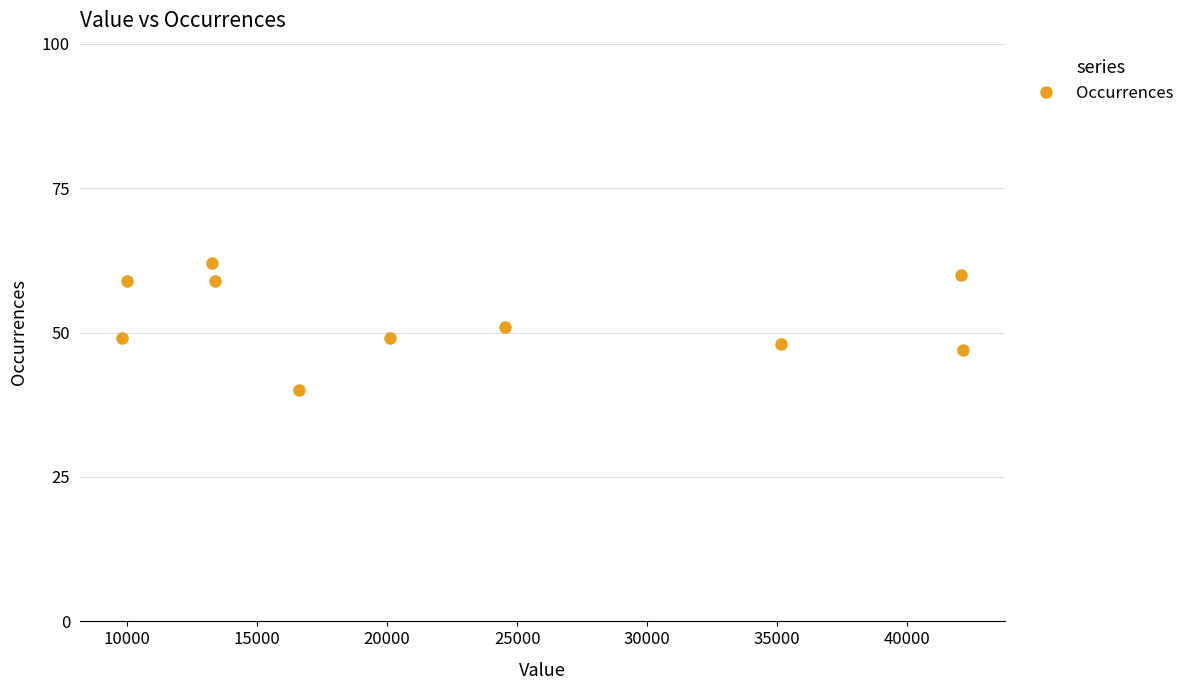

What is the value of the 7th point from the left?

51